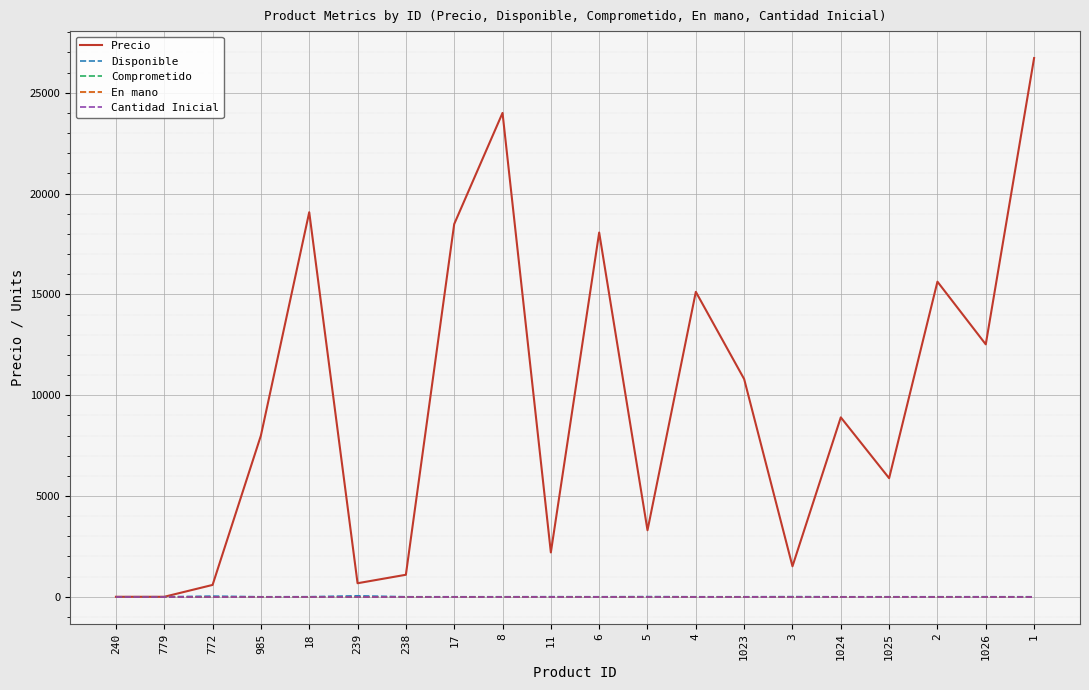

At which label is En mano closest to 0?

240